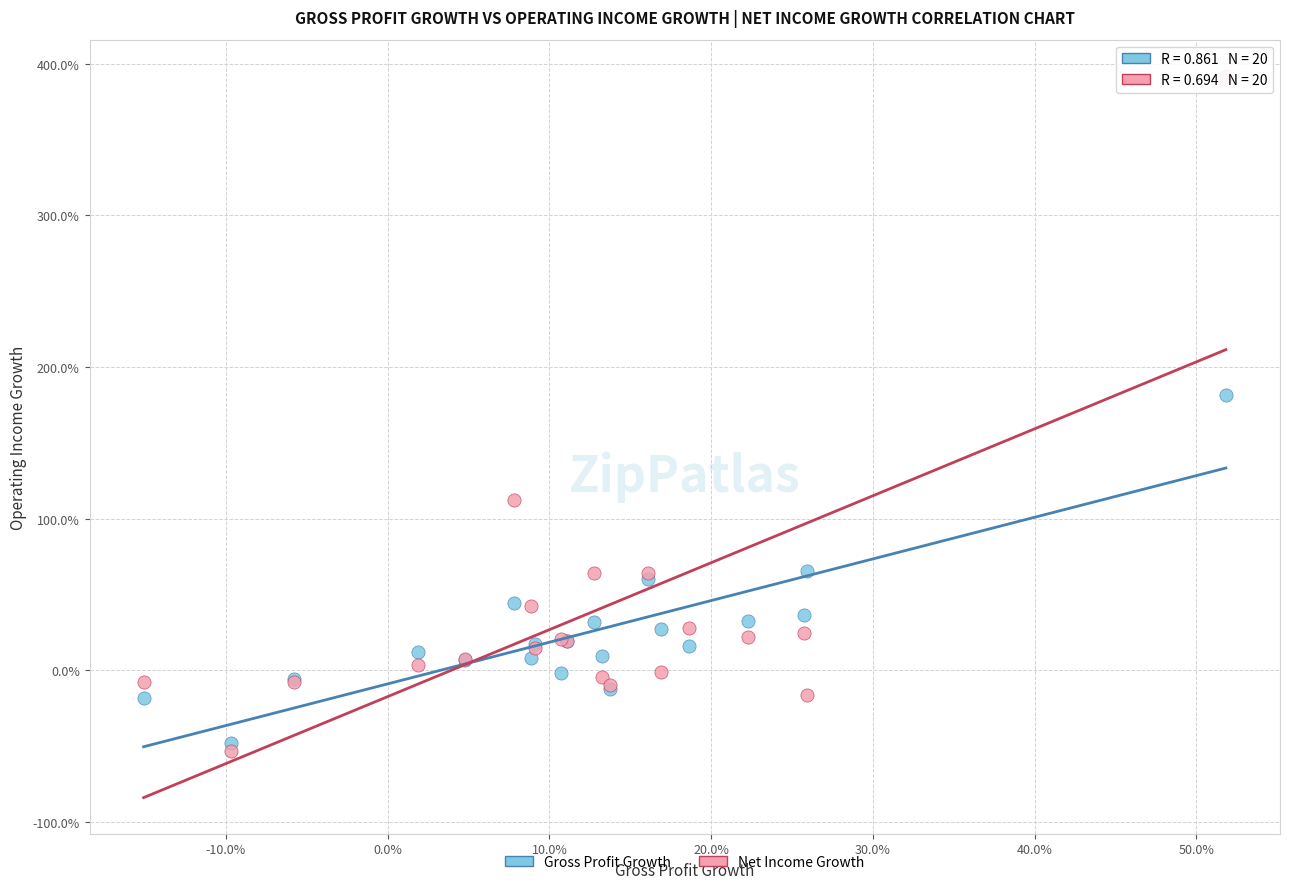

What are all the series names shown in the legend?

Gross Profit Growth, Net Income Growth